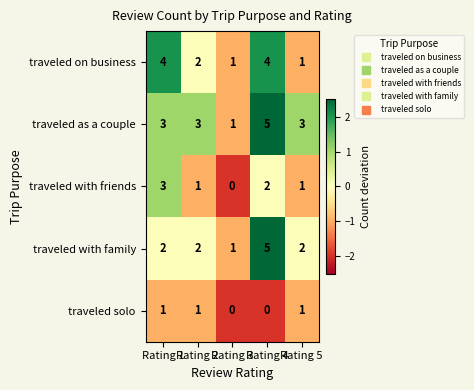

What is the sum of the traveled with family values at Rating 2 and Rating 1?

4